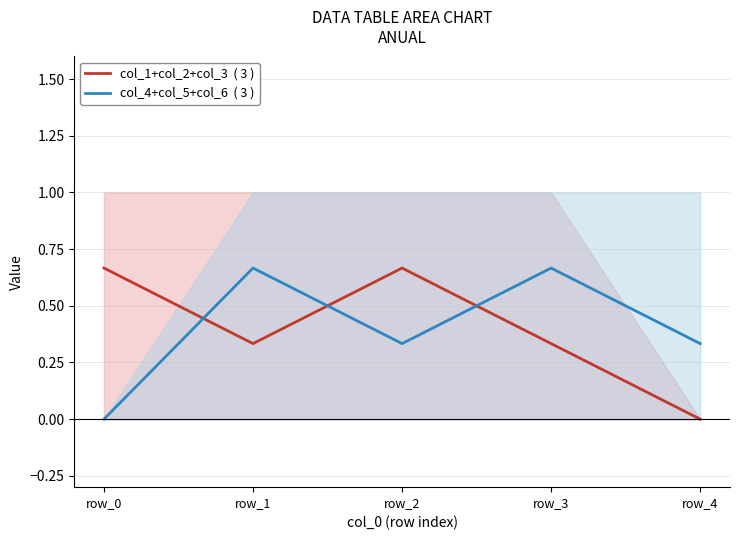

Which has a higher value, row_4 or row_0?

row_0